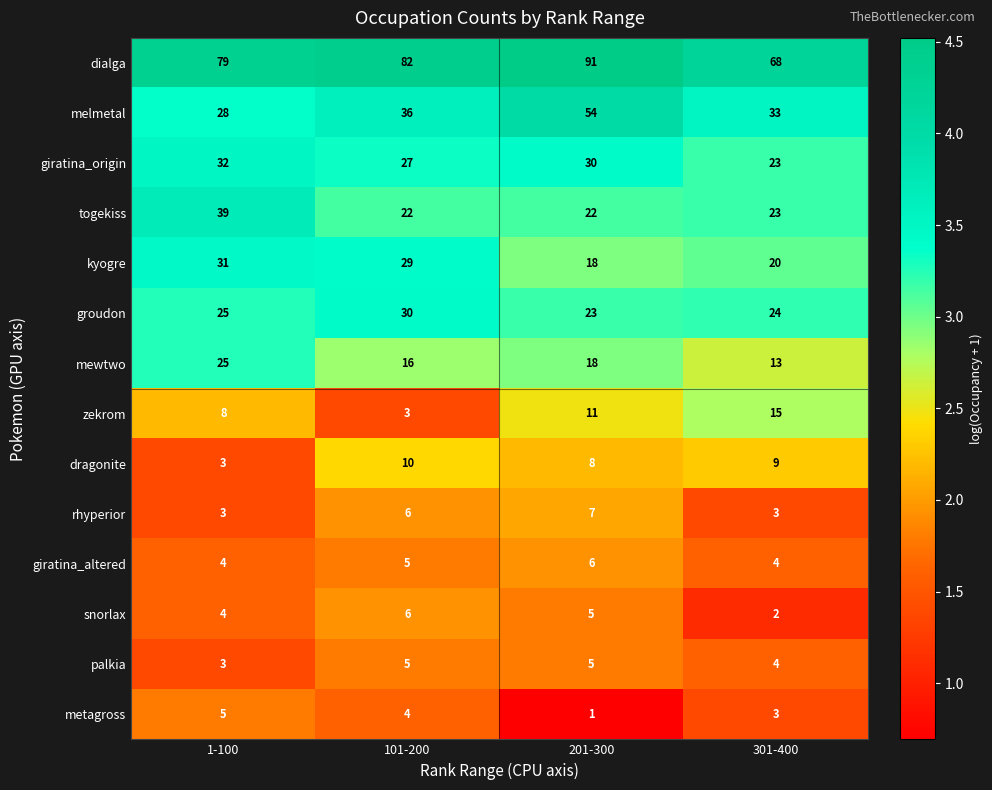

True or false: snorlax has a value of 2 at 1-100.

False